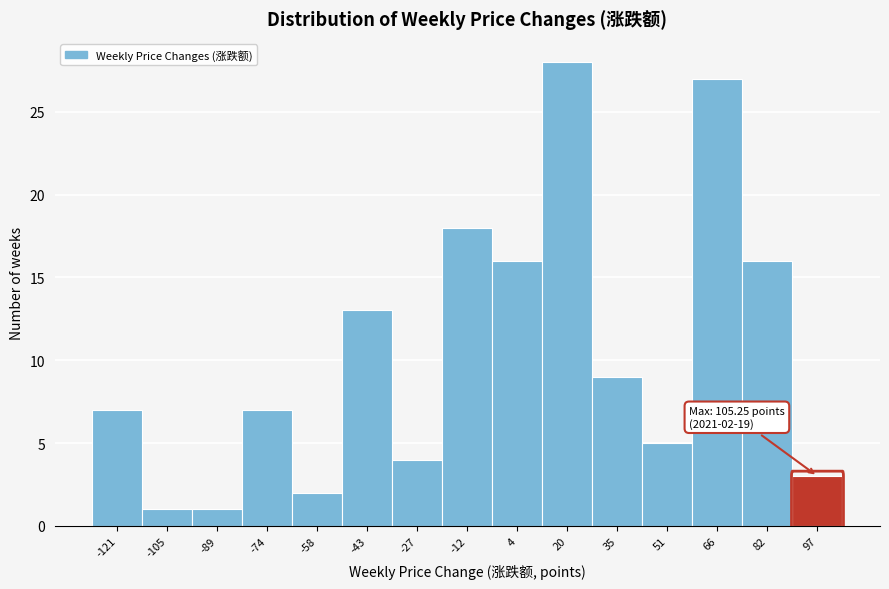

Over which range of the x-axis is the bar tallest?

12 to 28